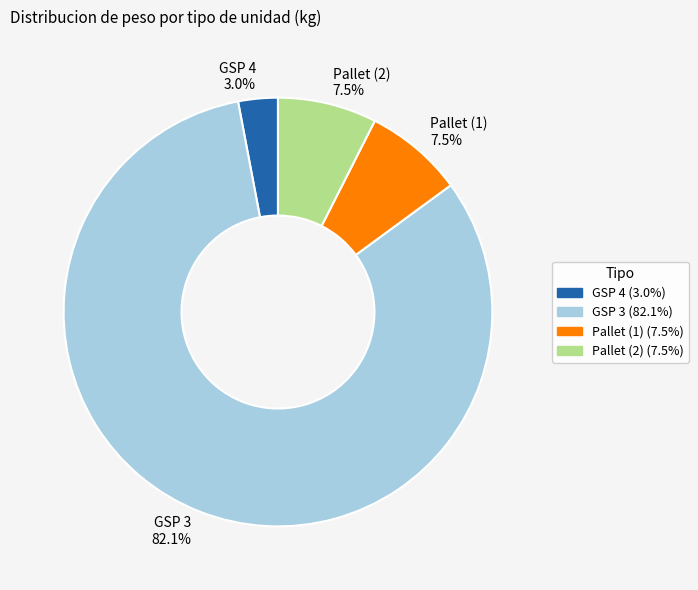

What percentage is NOT represented by Pallet (2) 7.5%?

92.5%